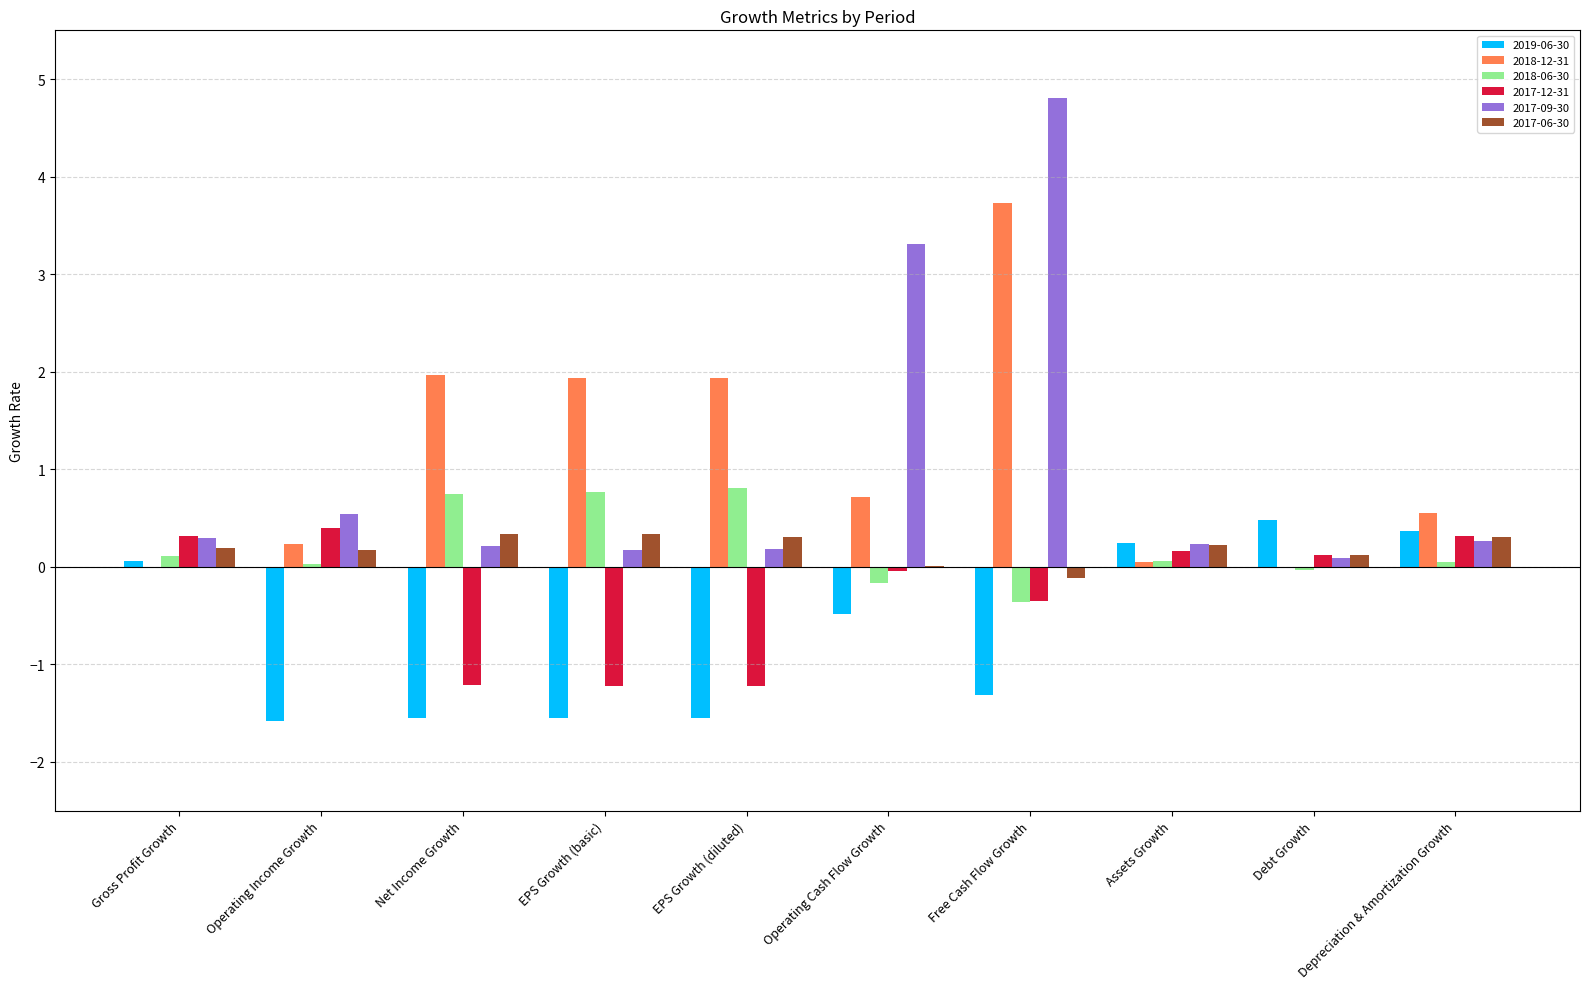

Which series has the largest range (max minus min)?

2017-09-30